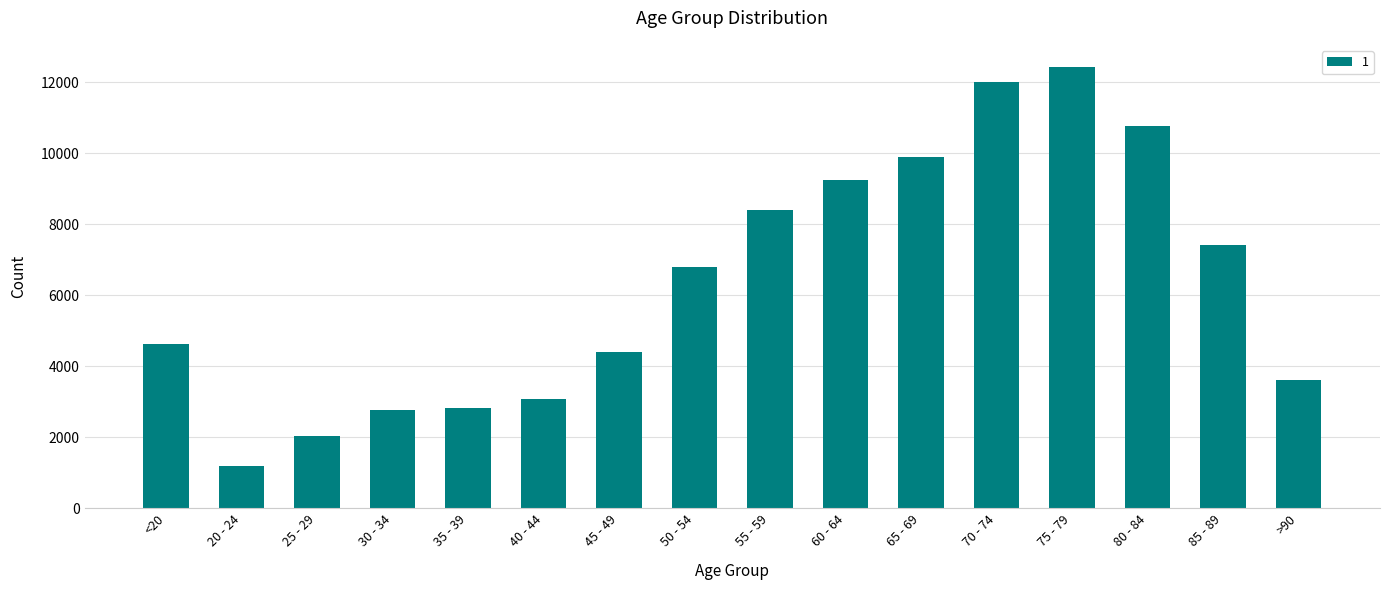

Is it true that the value at 80 - 84 is 10764?

True